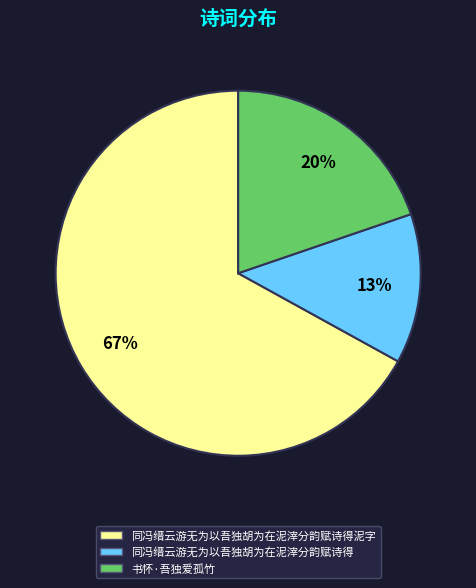

Combined, do 同冯缙云游无为以吾独胡为在泥滓分韵赋诗得泥字 and 同冯缙云游无为以吾独胡为在泥滓分韵赋诗得 account for over 50%?

Yes